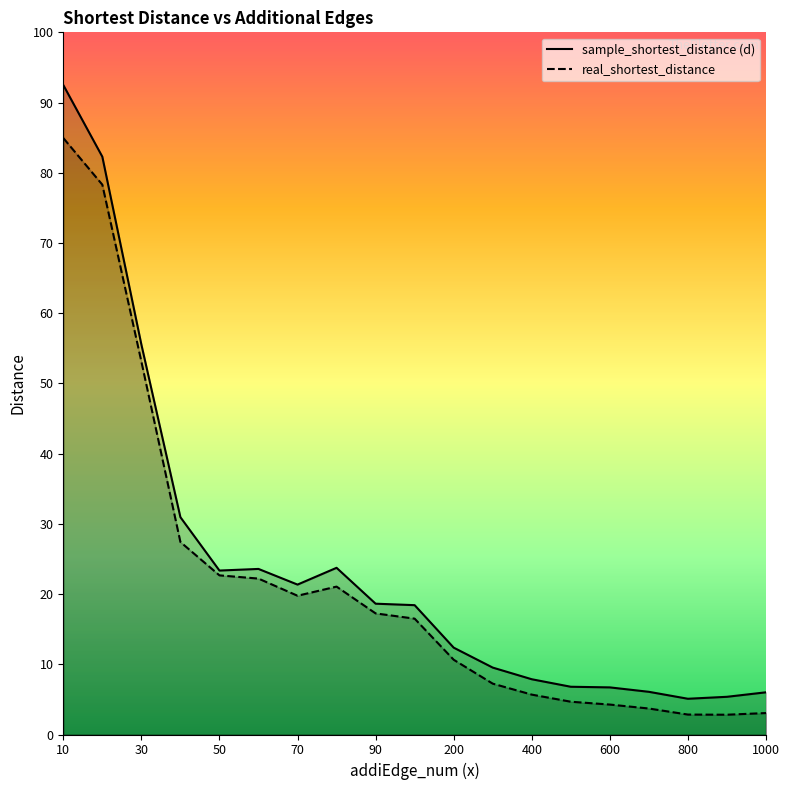

How many series are shown in this chart?

2